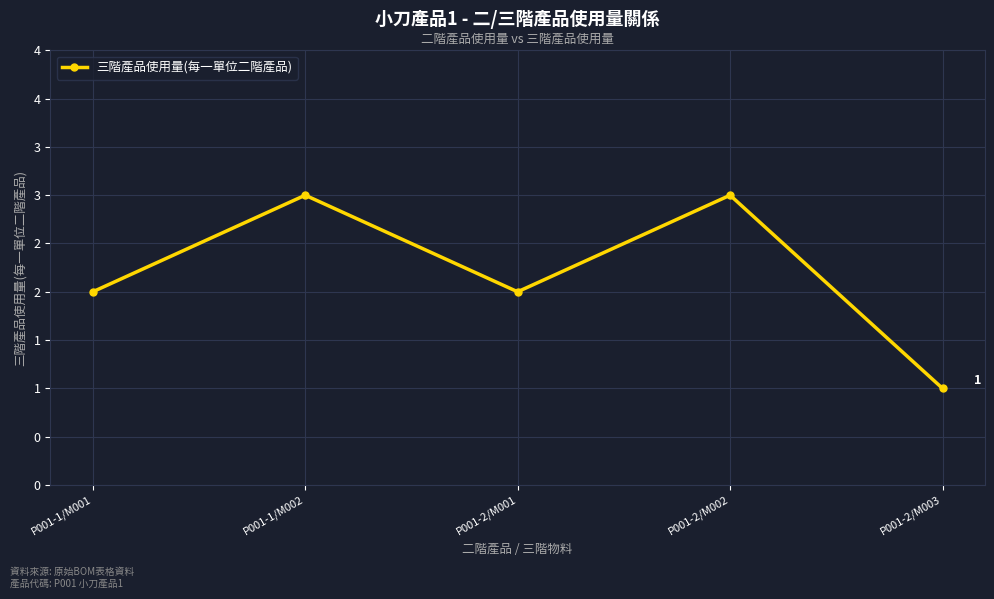

At which label does the data first exceed 2?

P001-1/M002